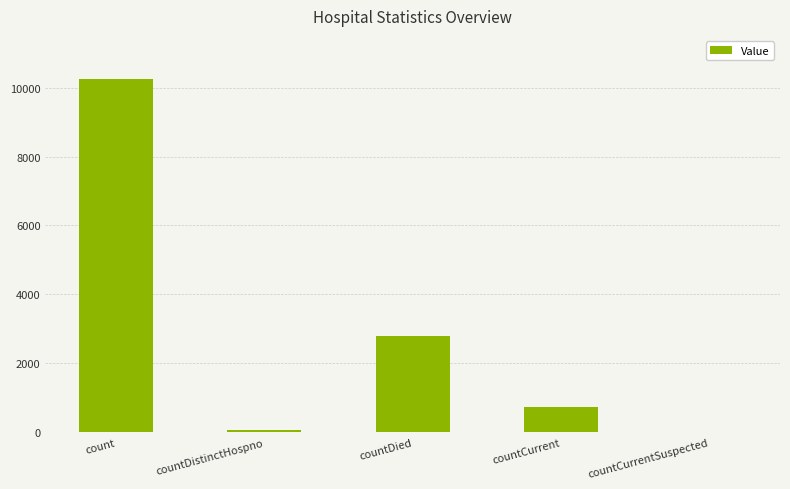

Between countCurrentSuspected and countCurrent, which is larger?

countCurrent